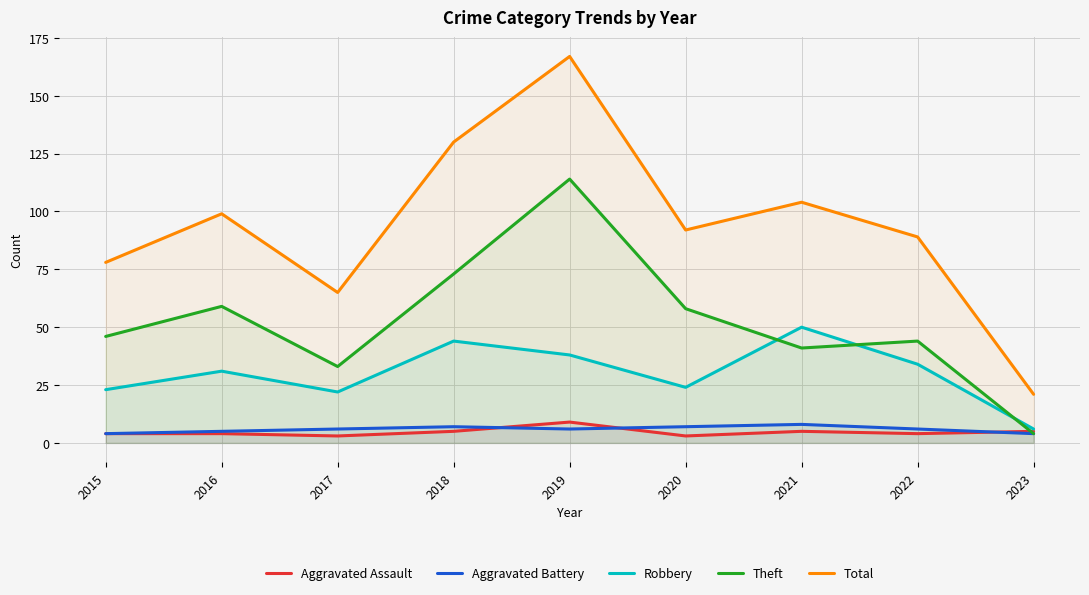

Where is Robbery nearest to the value 28?

2016